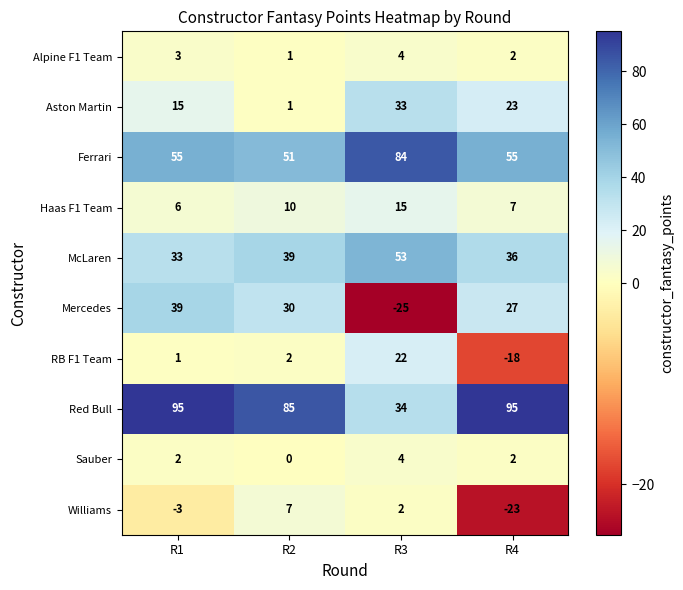

What value does the Ferrari series have at R2?

51